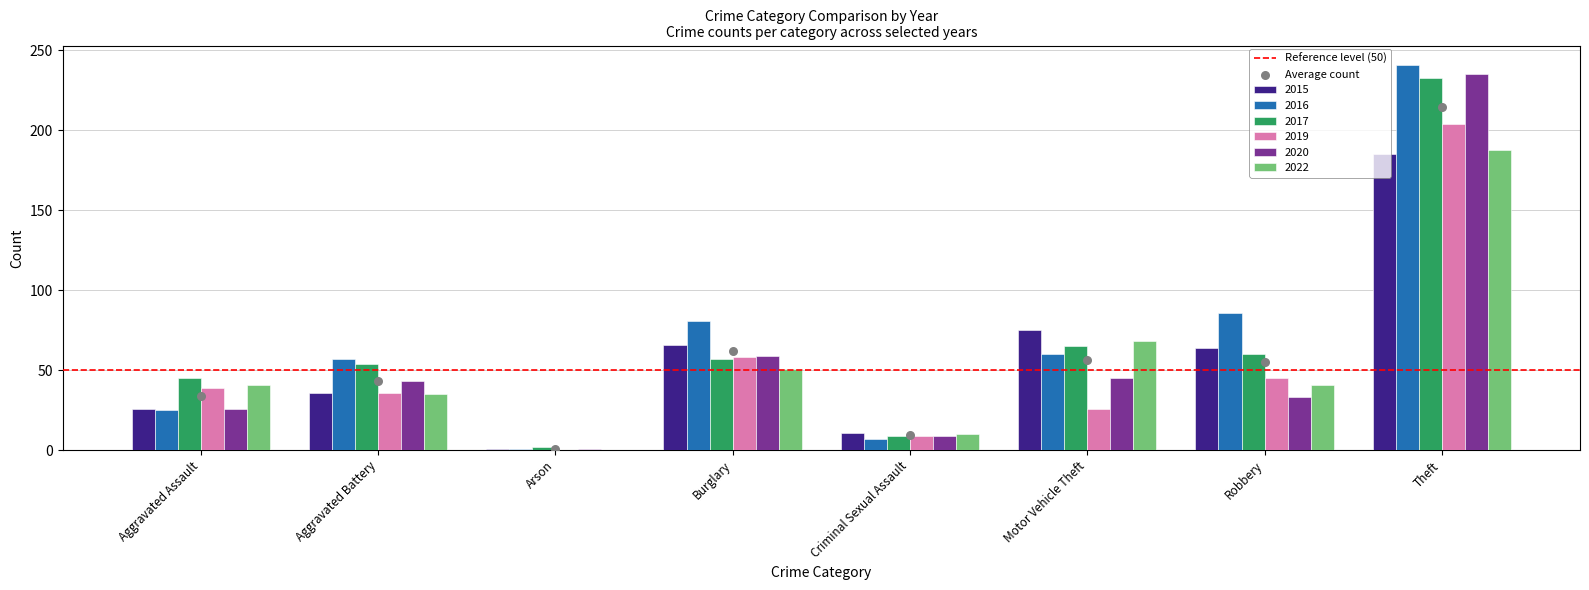

Which series contains the lowest Y value?

2019